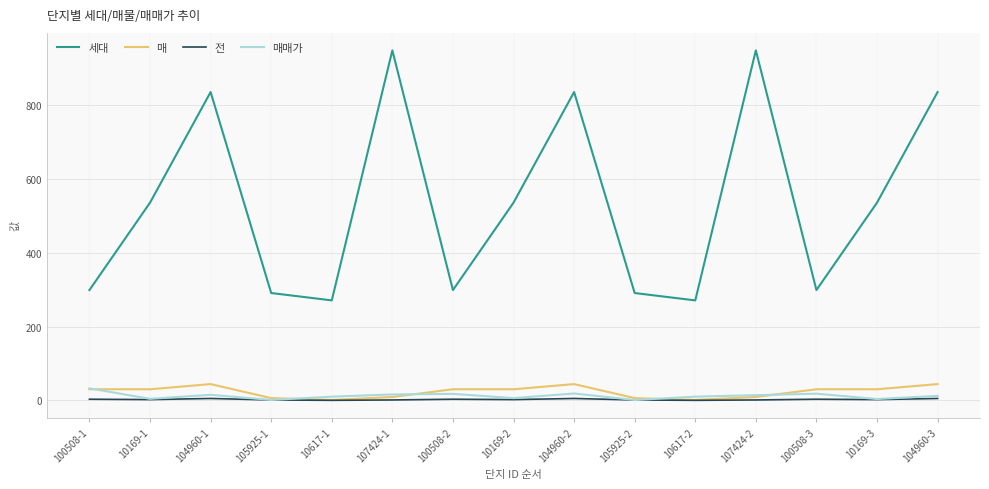

True or false: 세대 and 매매가 cross at least once.

False